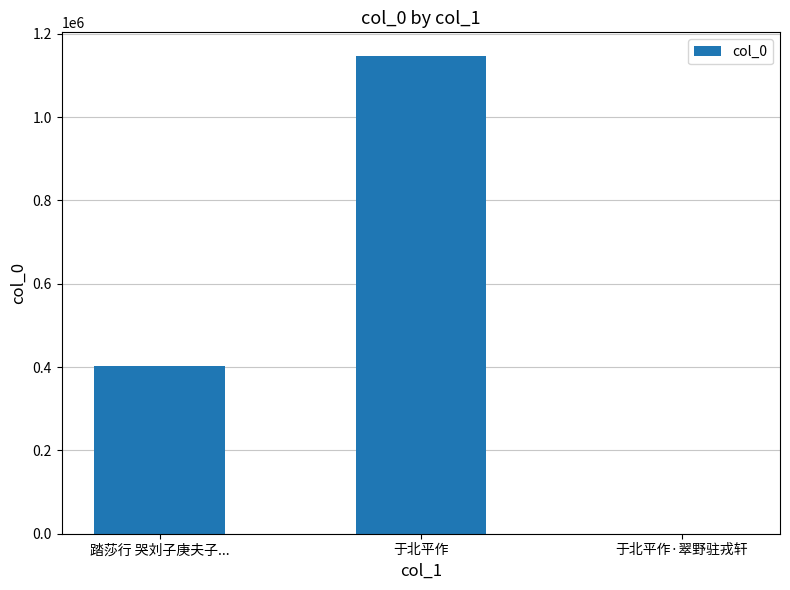

Where is the data nearest to the value 572996?

踏莎行 哭刘子庚夫子...